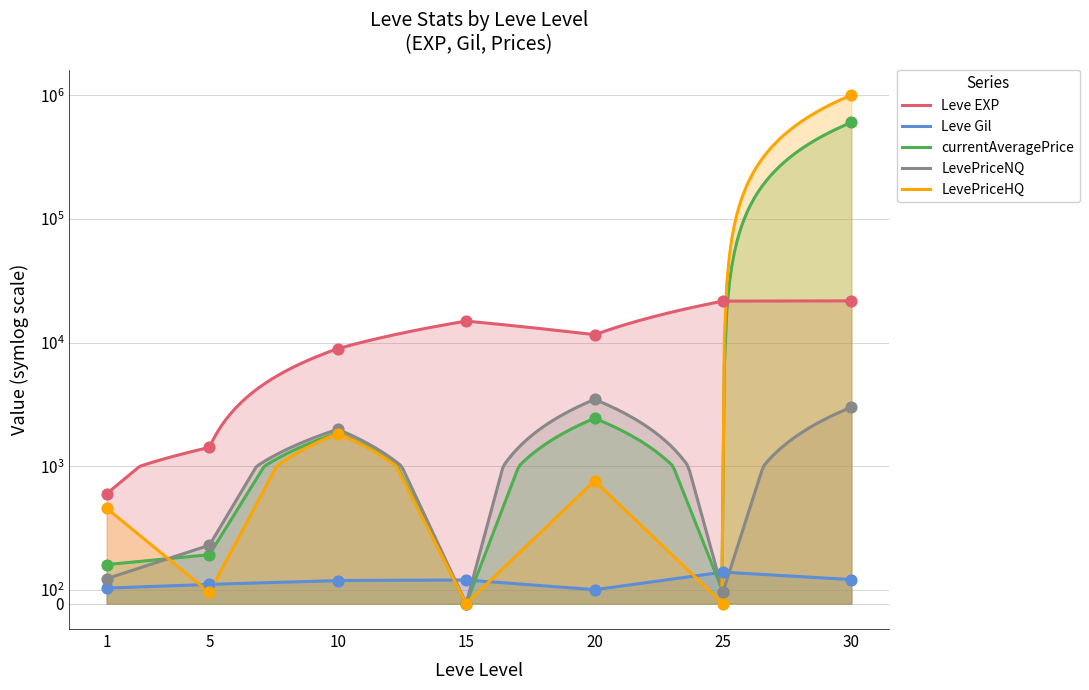

What is the total value across all series at 10?

14789.1